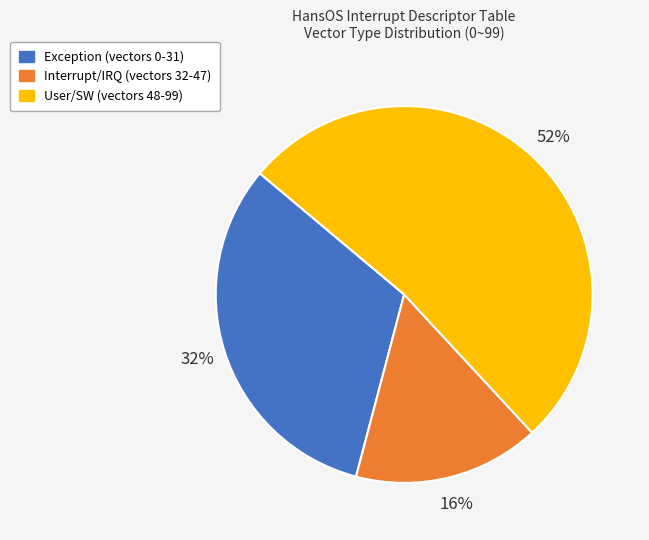

To the nearest percent, what is the difference between the largest and smallest slice percentages?

36%